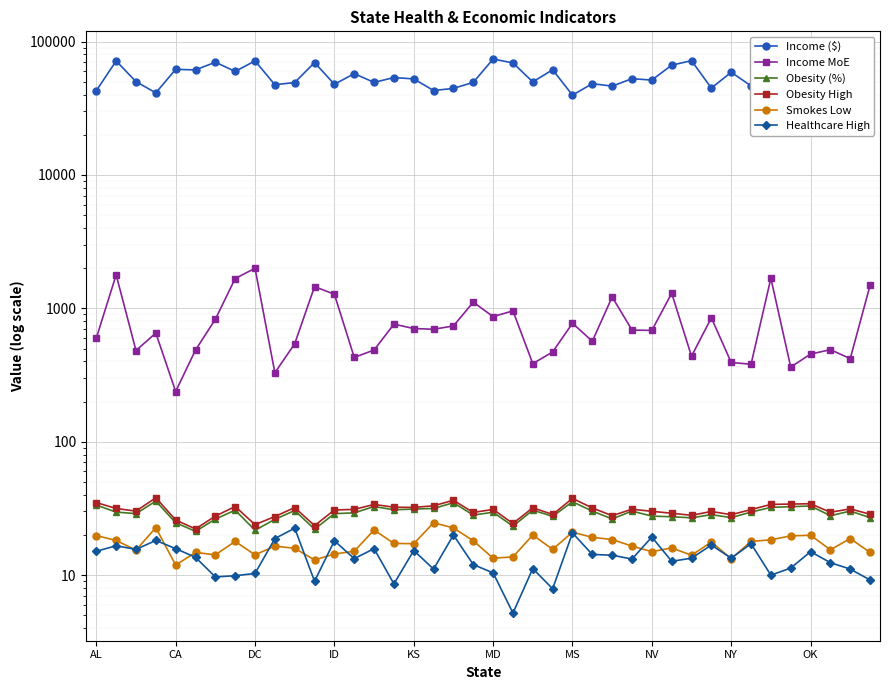

What is the value of the Smokes Low point at the 11th from the left?

15.9